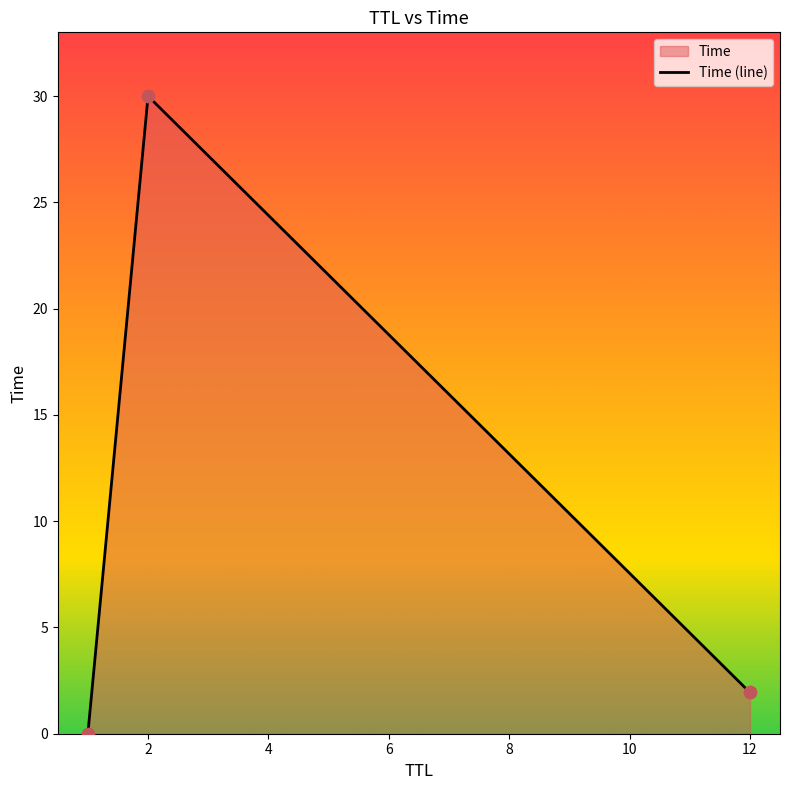

What is the change in value from 1 to 2?

+30.0